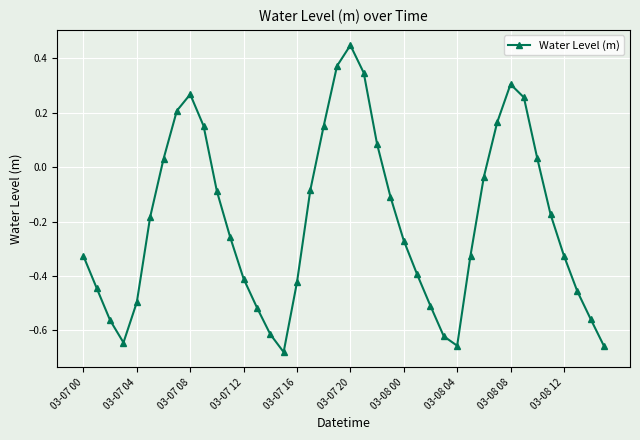

What is the difference between the maximum and minimum values?

1.1